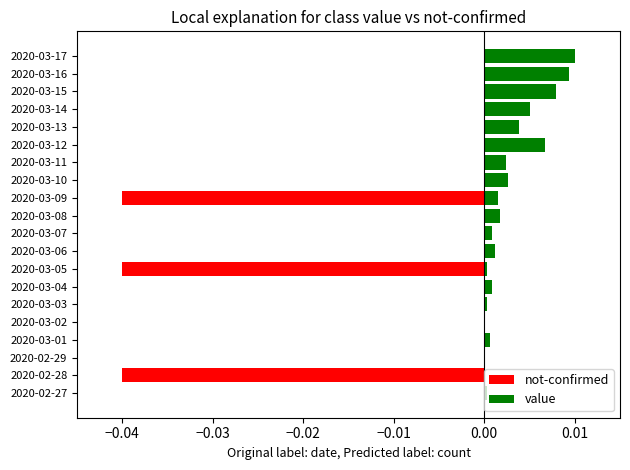

At how many categories does at least one series exceed 0?

17